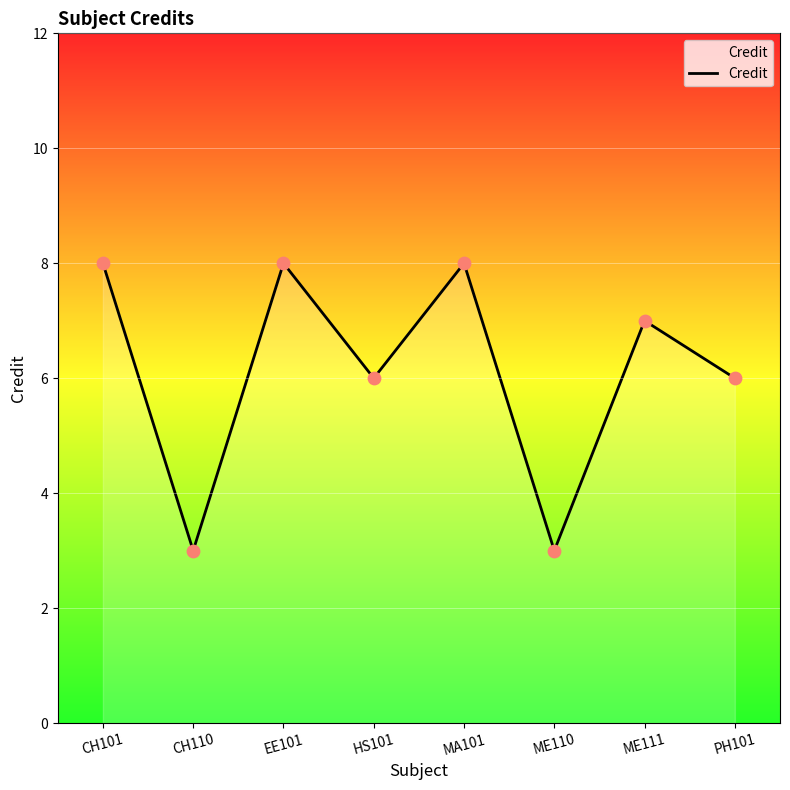

Approximately how many times larger is the value at HS101 compared to CH101?

0.8